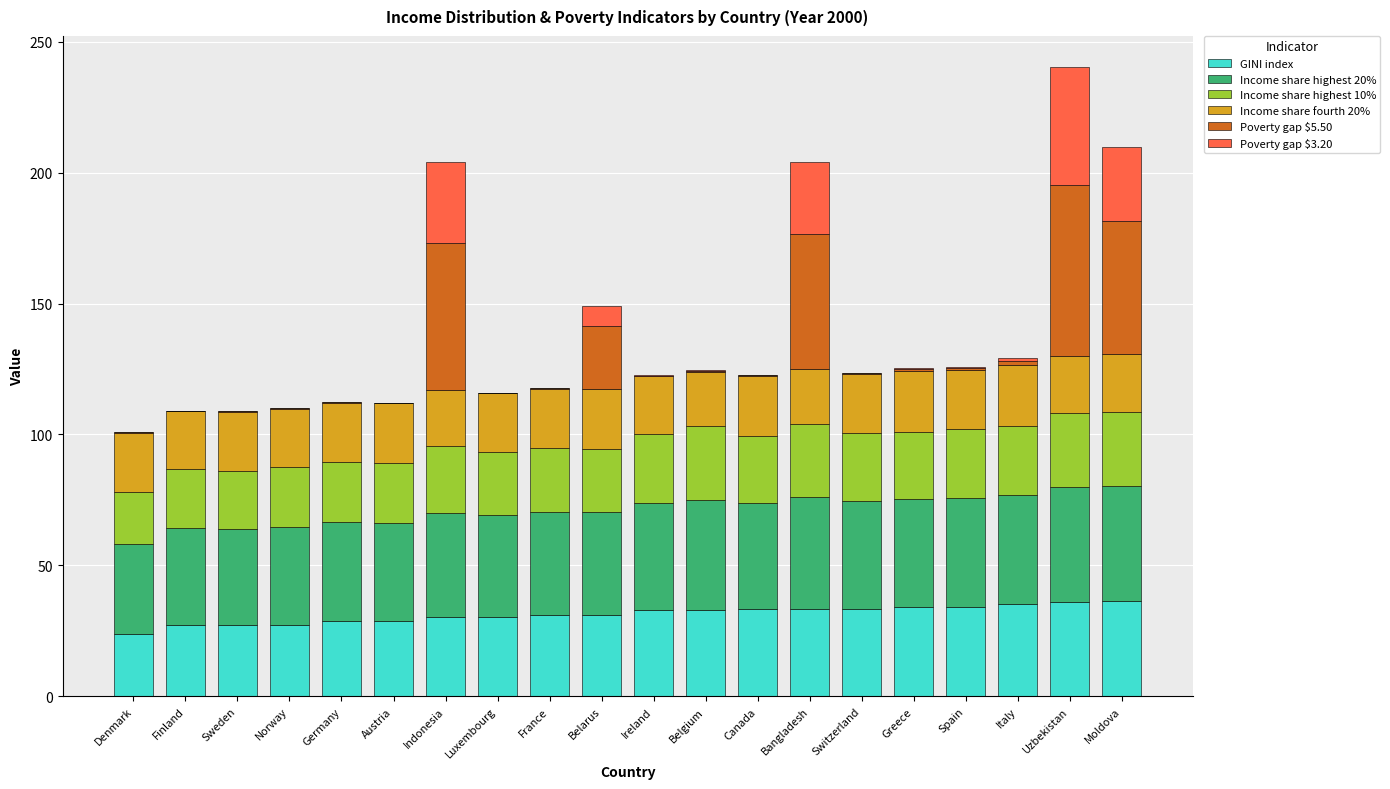

What is the highest value of the GINI index series?

36.4